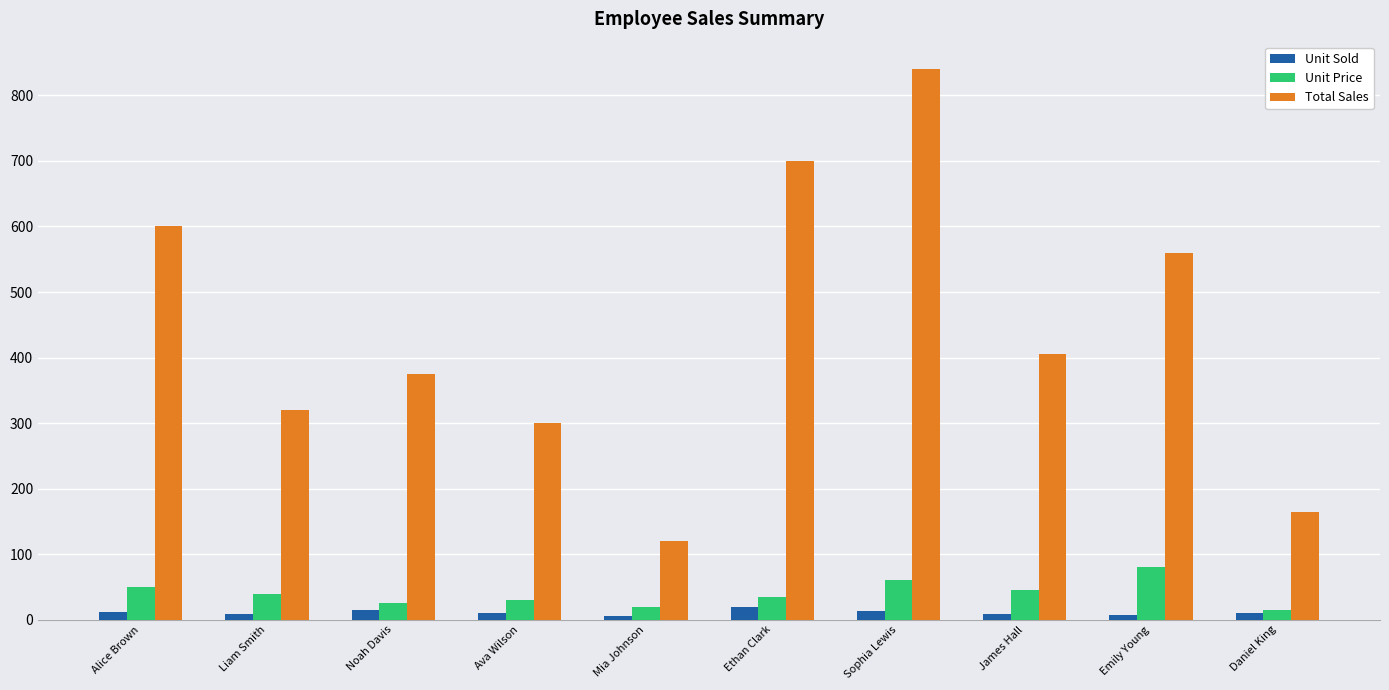

Which series has the largest total across all categories?

Total Sales